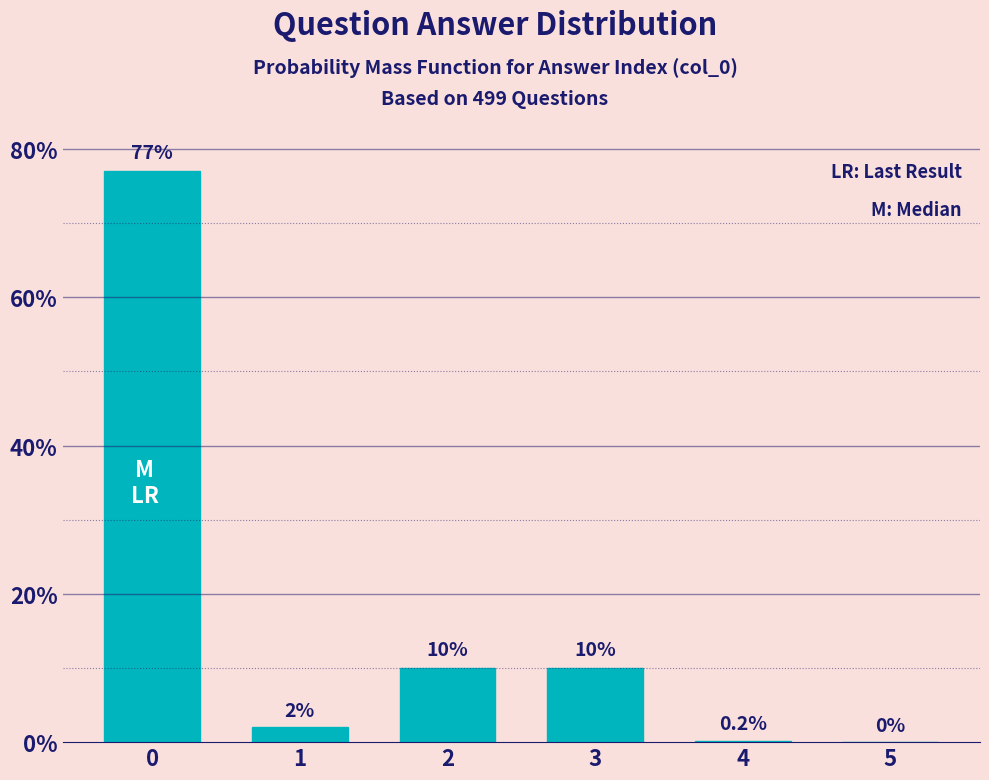

Reading right to left, what are all the values shown in this chart?

5=0.0	4=0.2	3=10.0	2=10.0	1=2.0	0=77.0